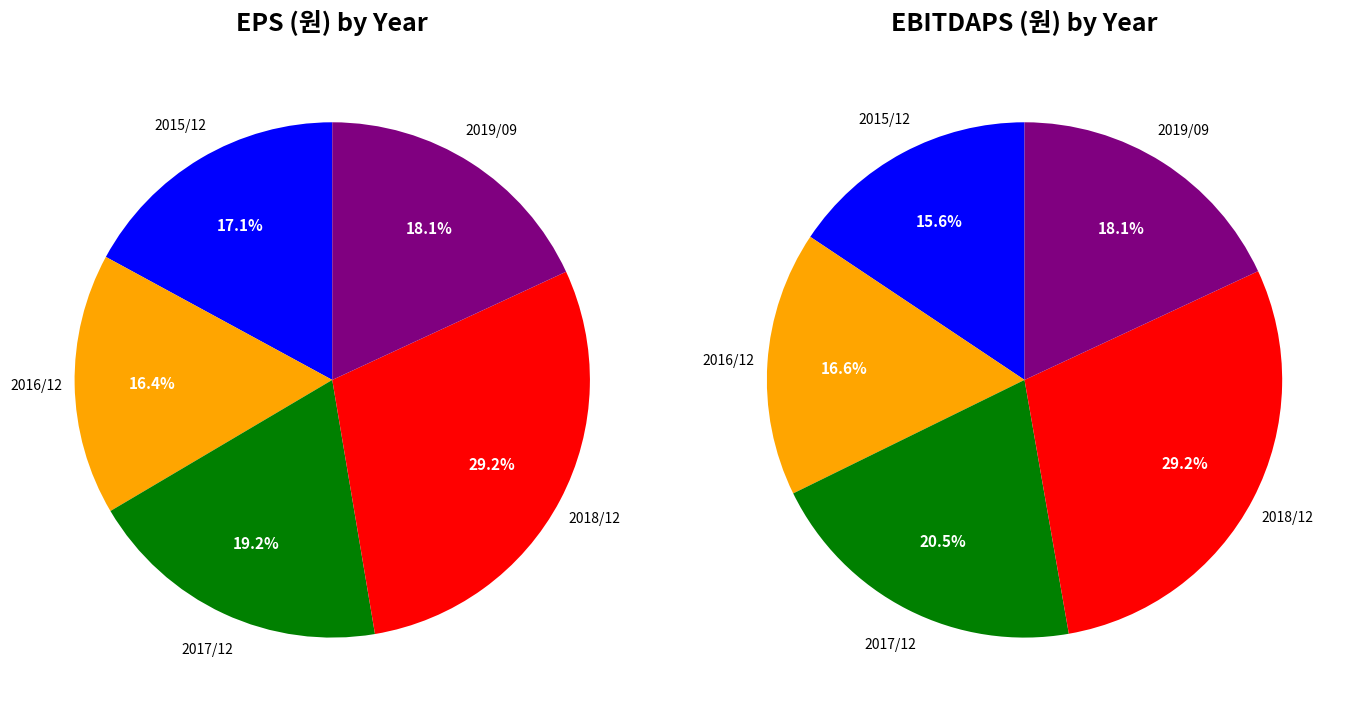

To the nearest percent, what is the combined percentage of 3 and 0?

45%